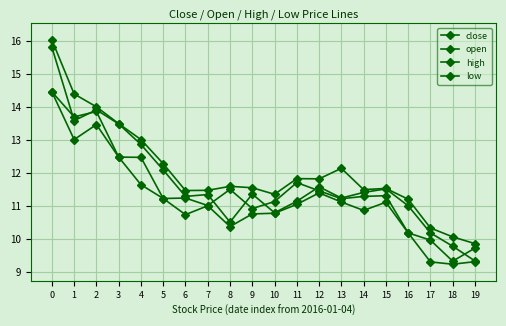

Count the number of data series in this chart.

4